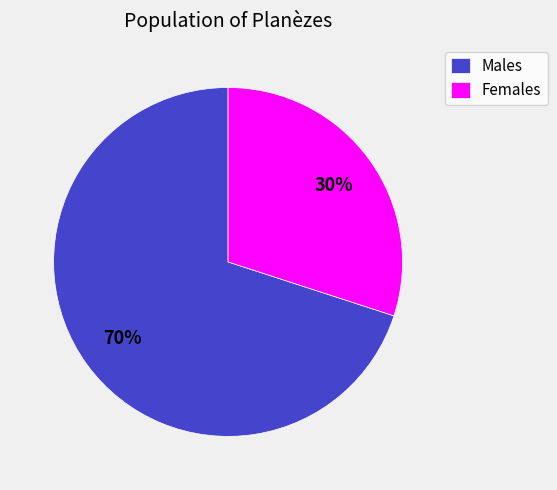

Is the sum of Females and Males greater than half?

Yes